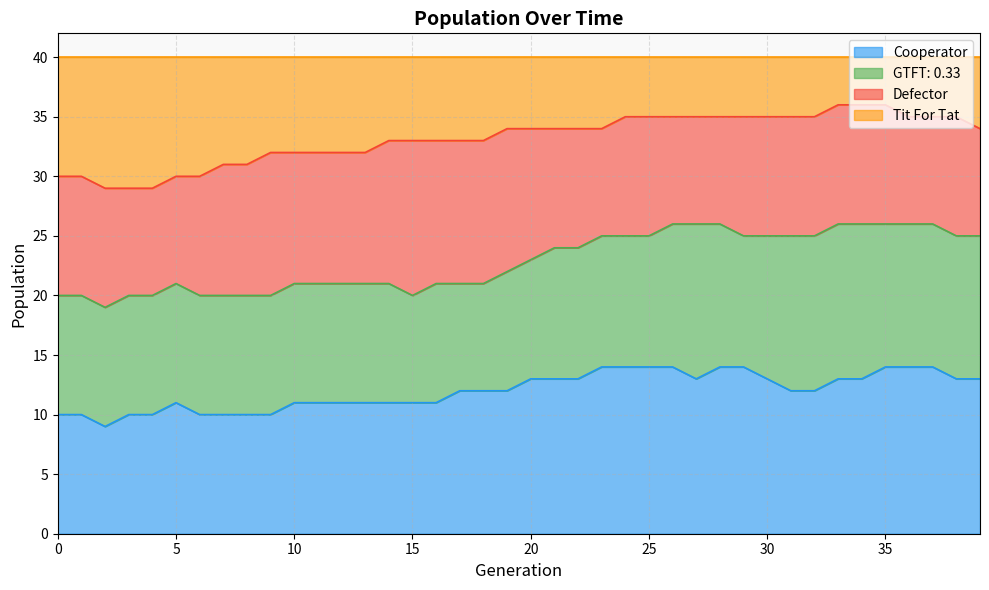

What is the maximum value for Cooperator?

14